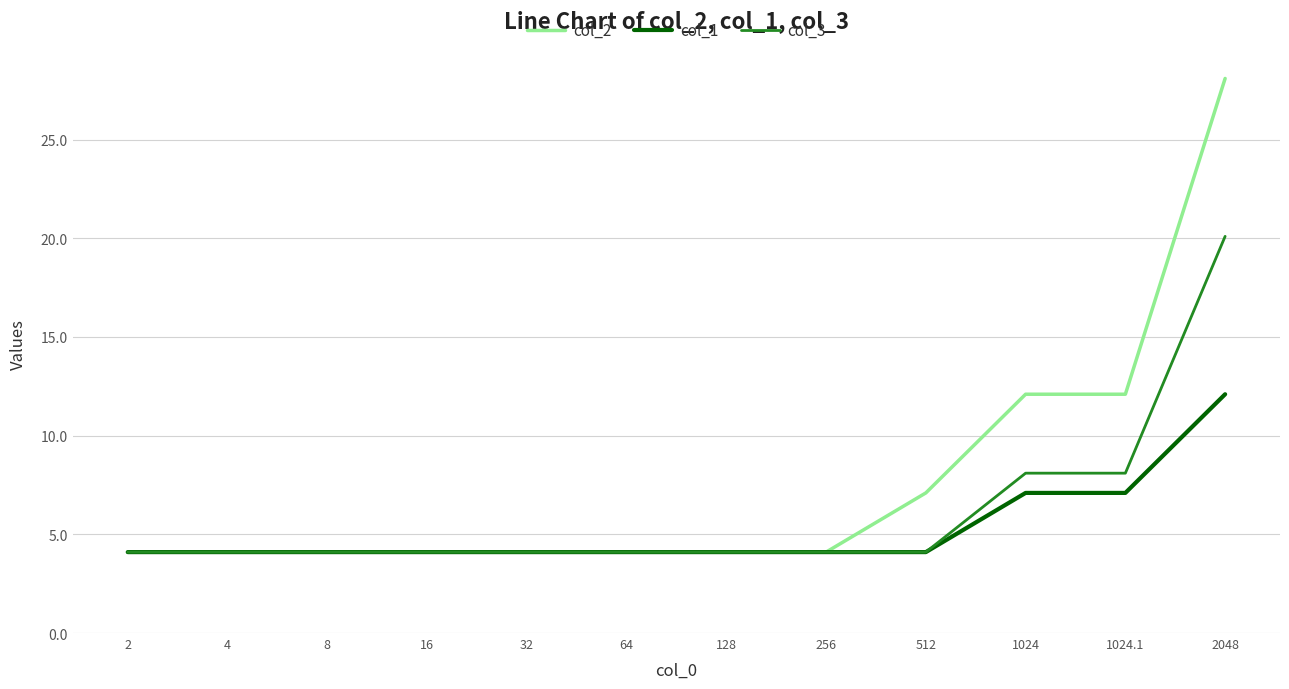

Is this an area chart (filled region under the line)?

No